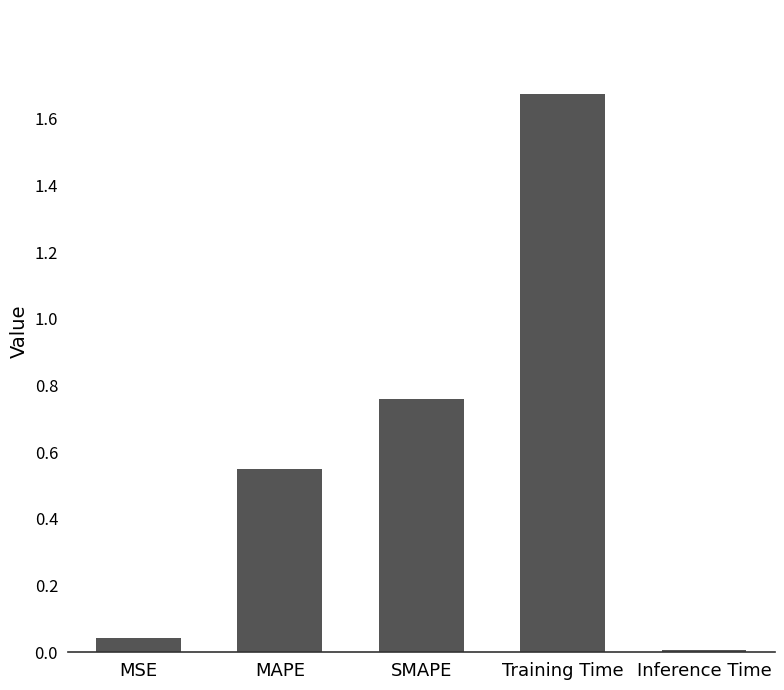

What position from the left is Inference Time?

5